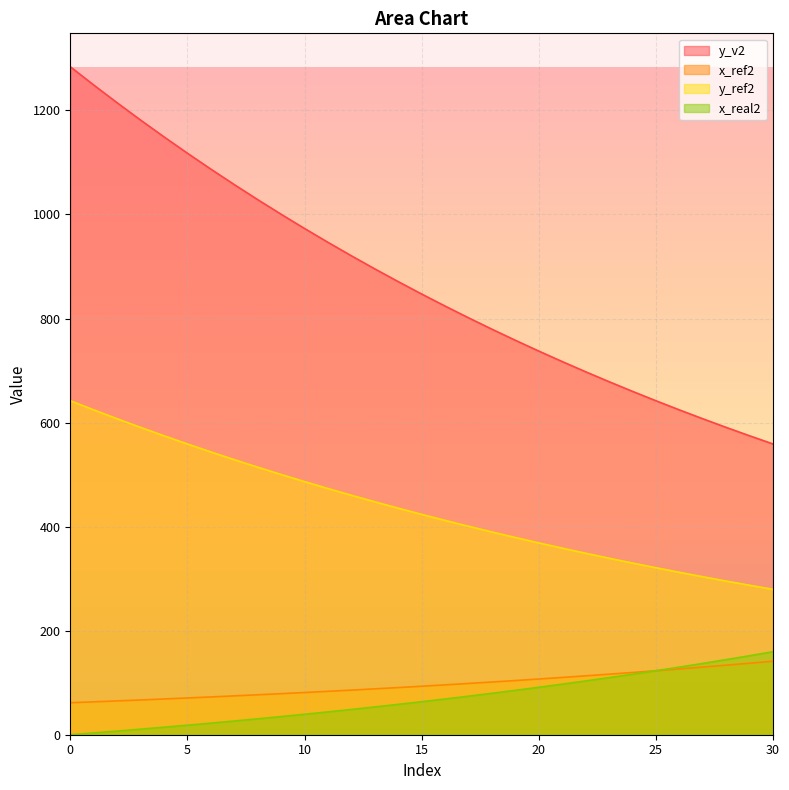

How many lines are shown in the chart?

4